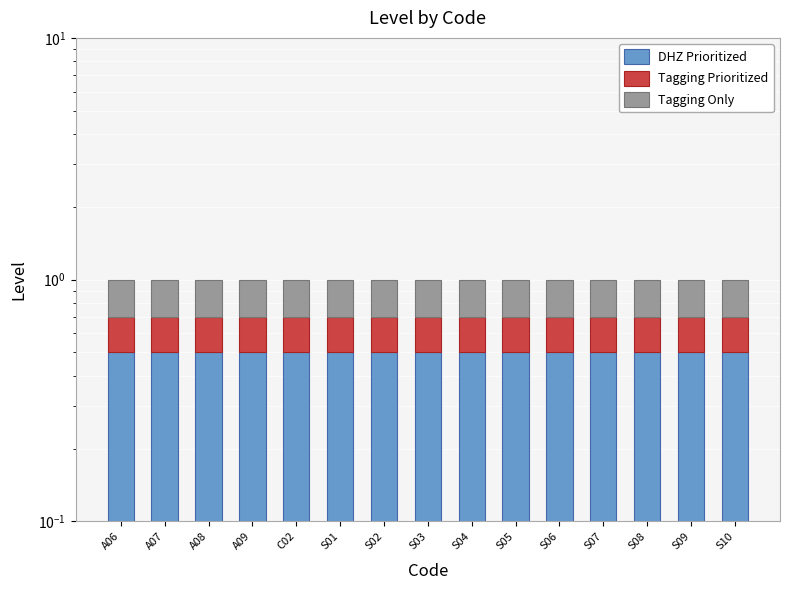

Which series changed the most between A07 and S10?

DHZ Prioritized